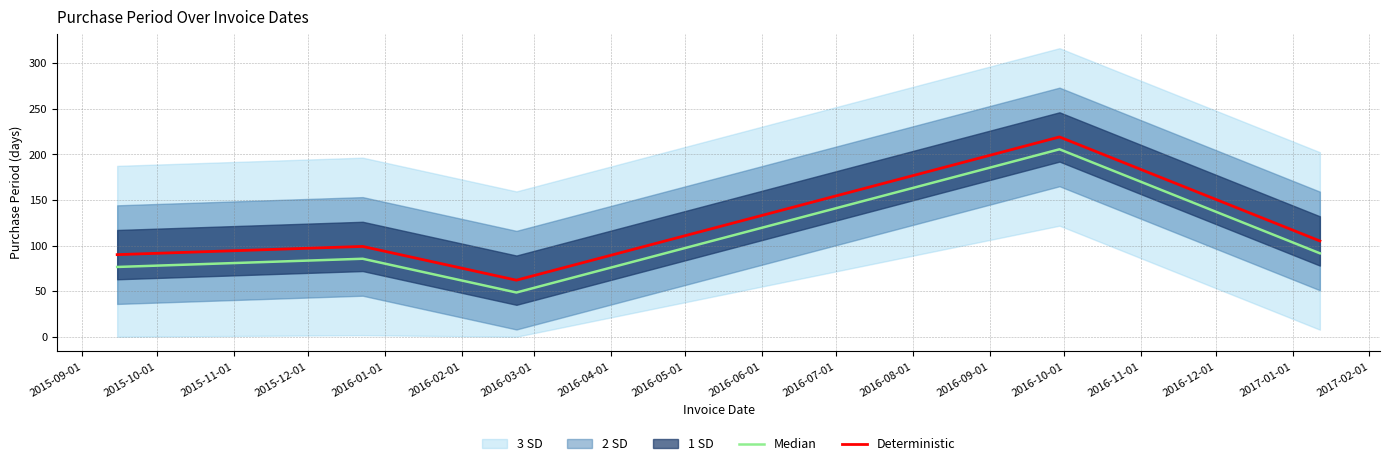

At how many categories does at least one series exceed 203?

1